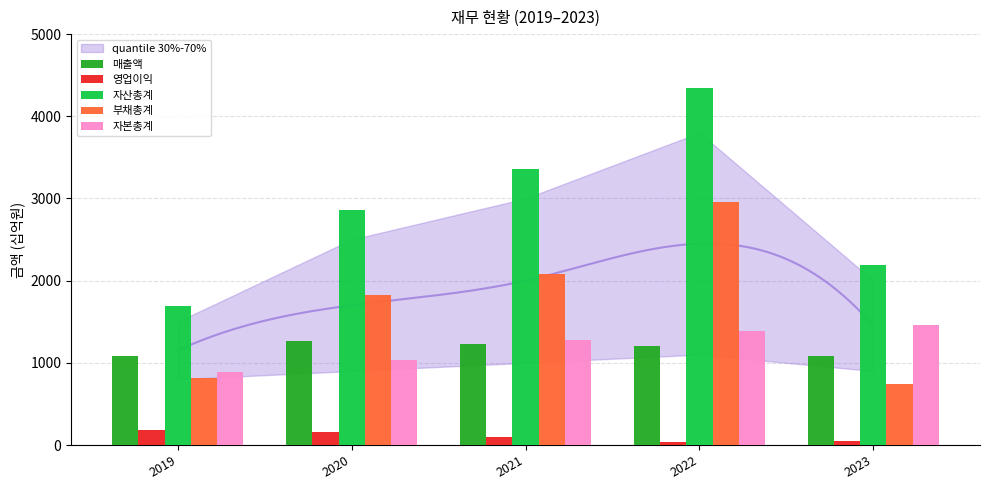

Which series has the largest range (max minus min)?

자산총계